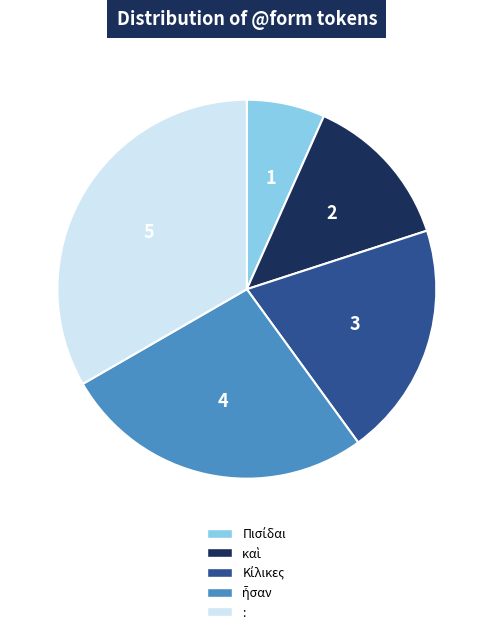

Which category has the biggest portion of the pie?

: